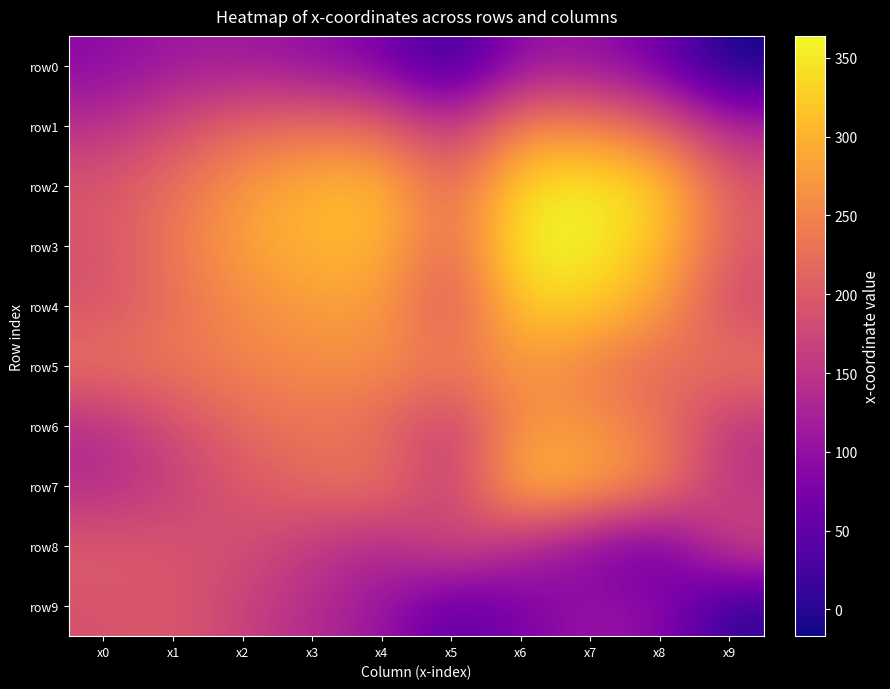

Which series changed the most between x0 and x5?

row9